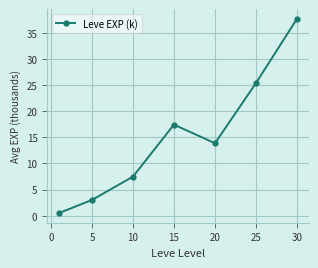

True or false: there are more than 1 points higher than both neighbors.

False